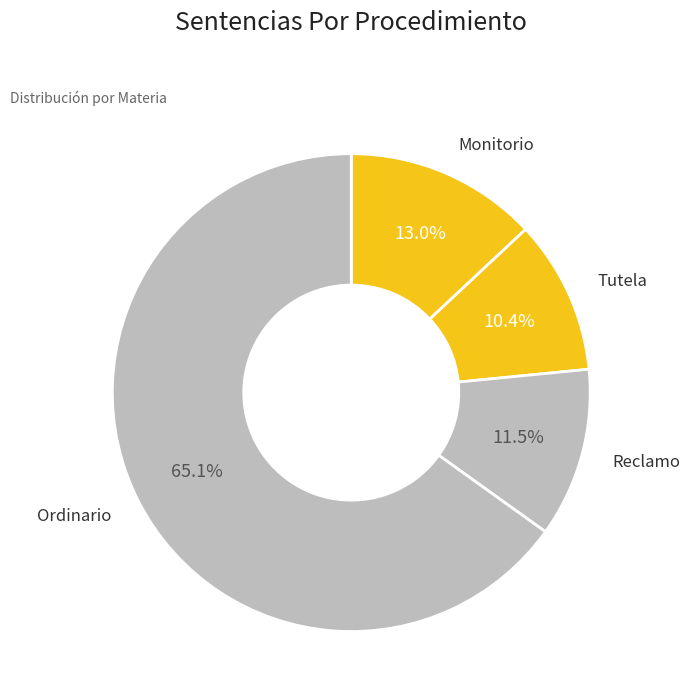

Is the sum of Monitorio and Reclamo greater than half?

No